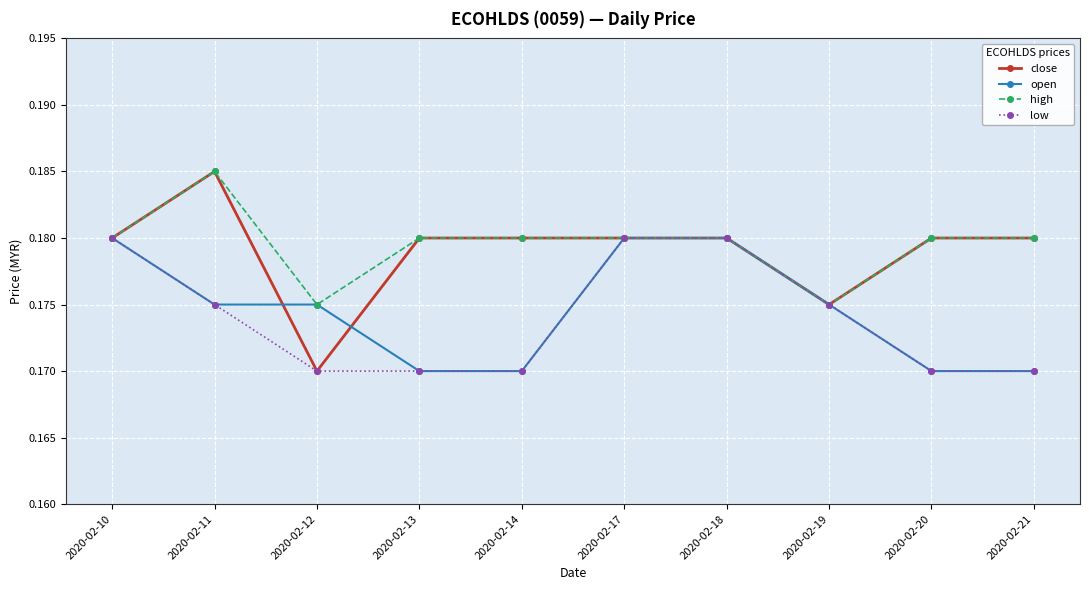

What are all the series names shown in the legend?

close, open, high, low